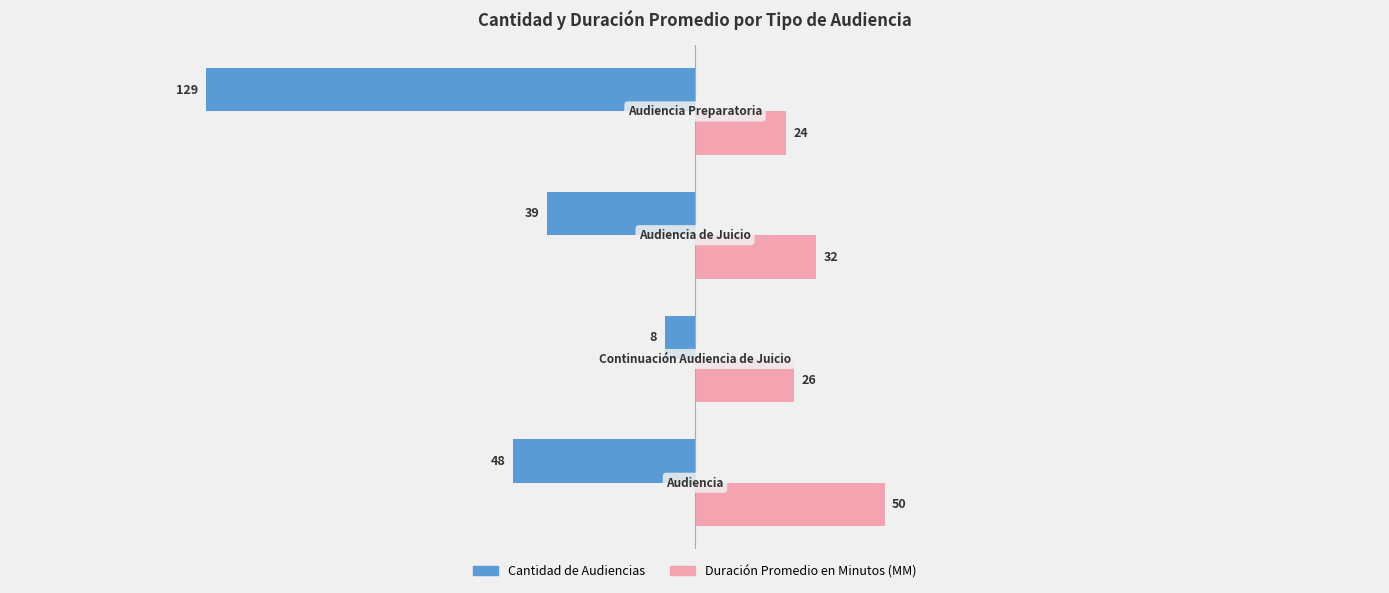

What is the maximum value for Duración Promedio en Minutos (MM)?

50